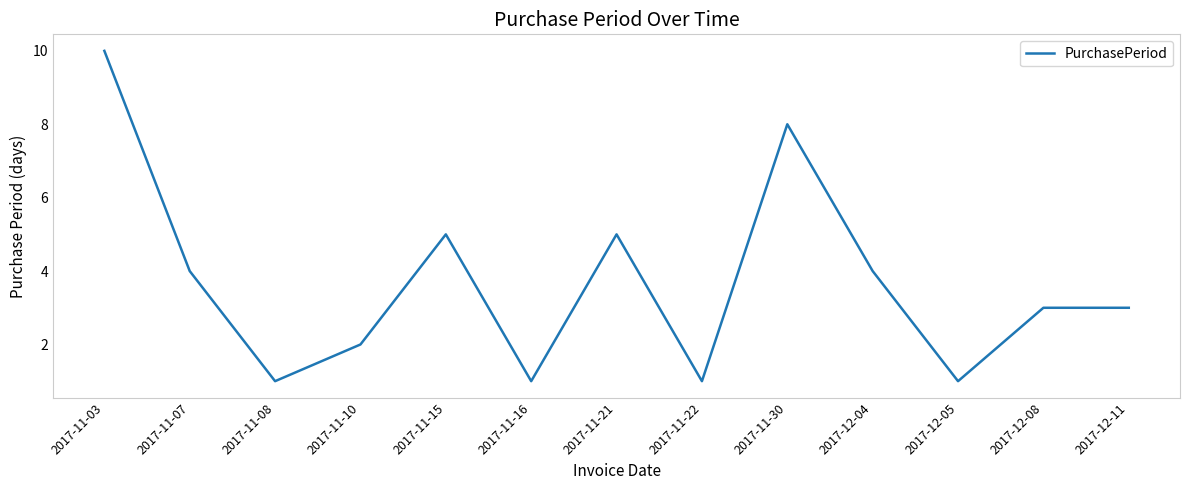

What position from the right is 2017-12-05?

3